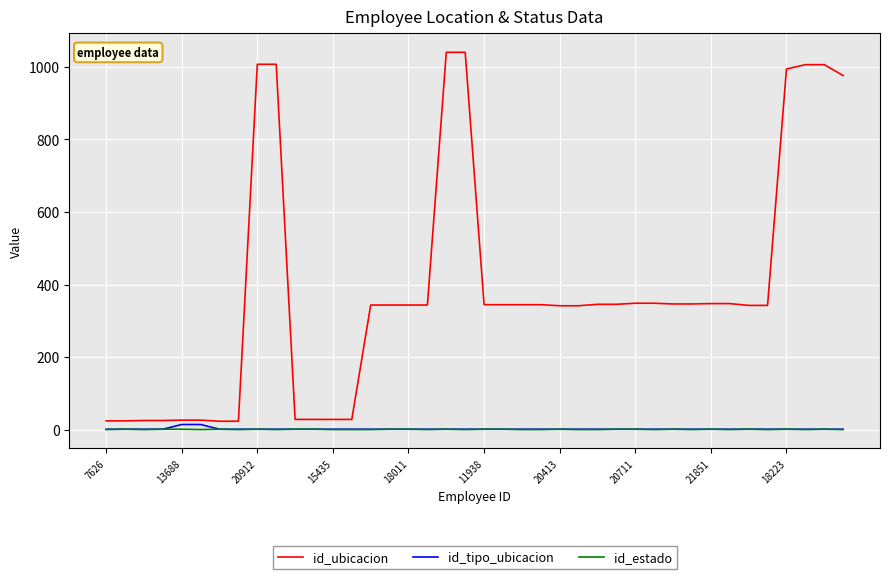

Does the chart display data point markers on the line(s)?

No